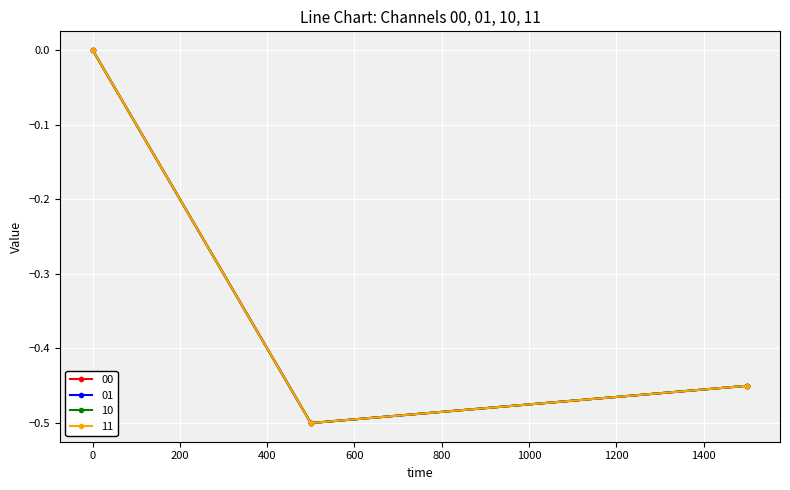

Which category has the lowest value across all series?

500